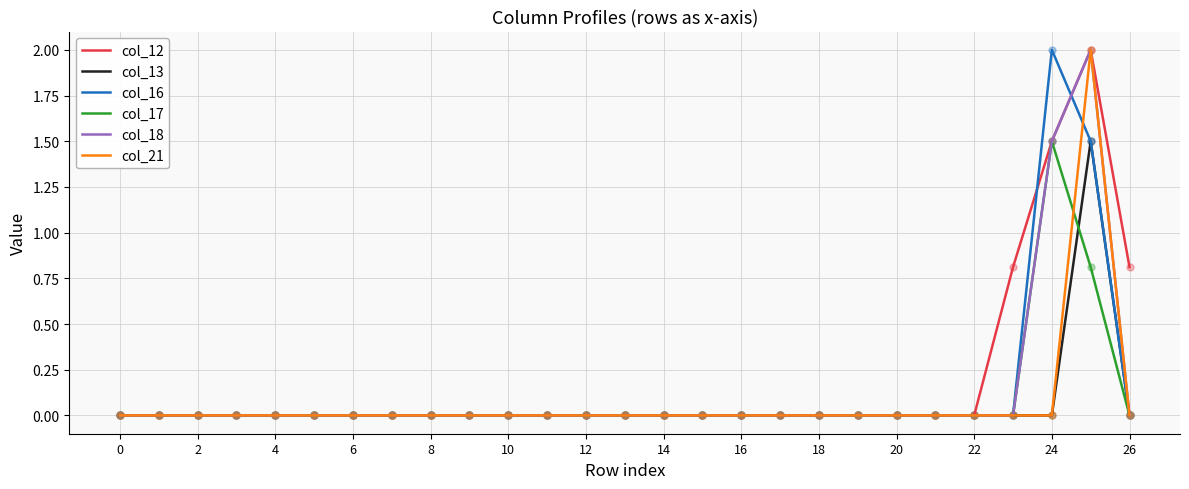

What is the maximum value shown in the chart?

2.0